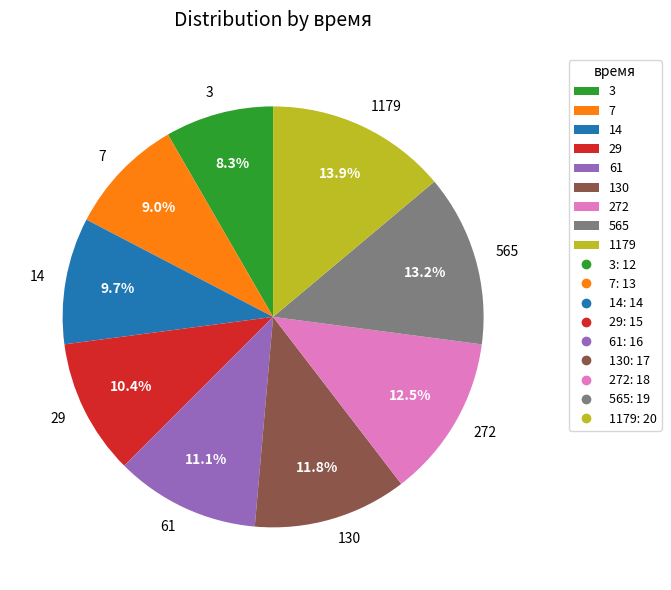

How much of the chart is everything except 130?

88.2%